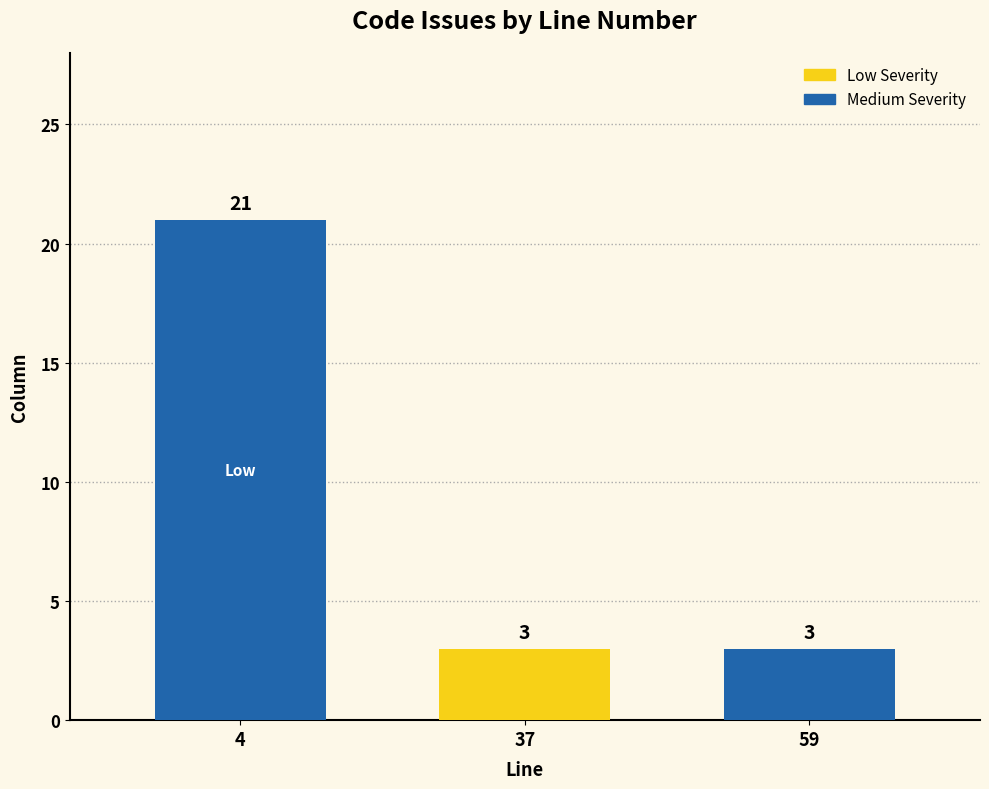

Count the values in the range 3 to 21.

3